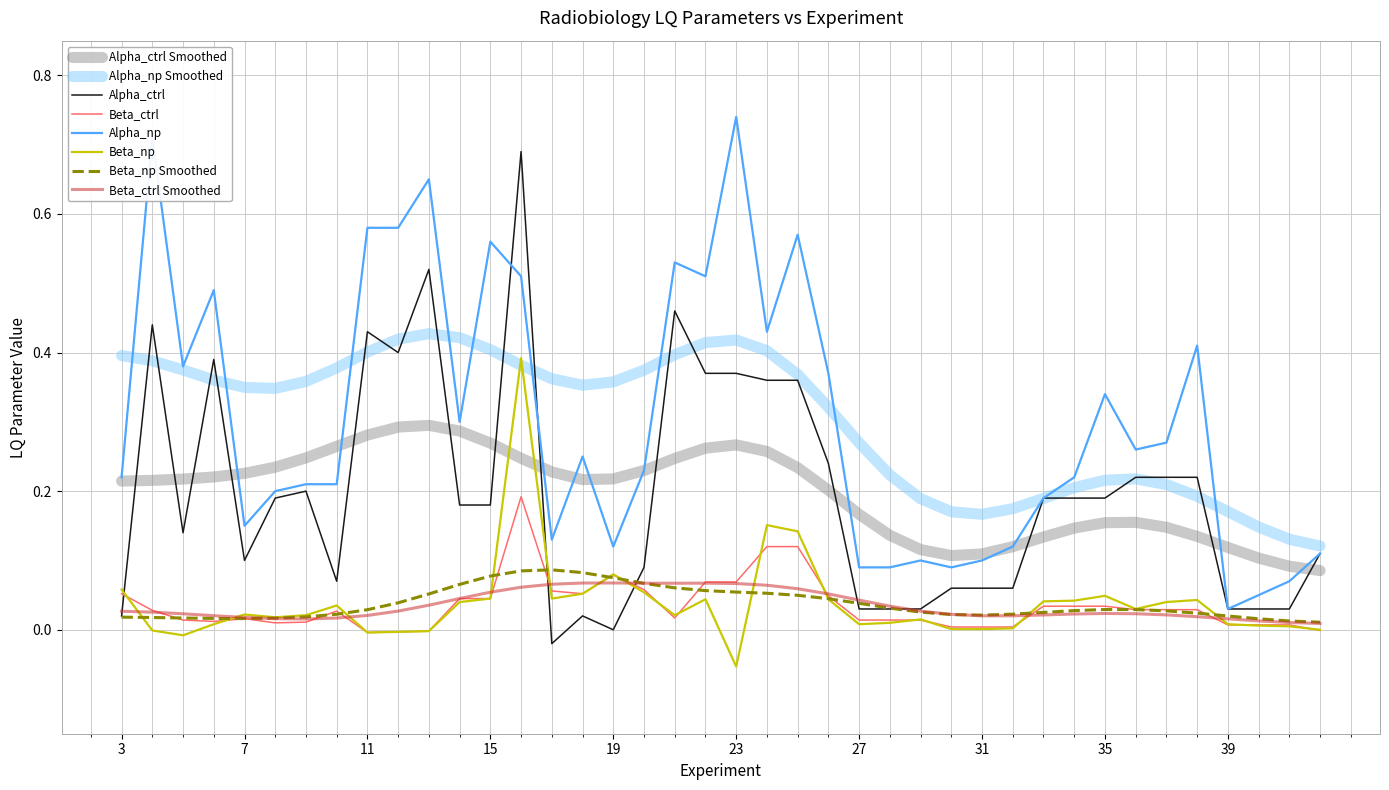

True or false: Beta_ctrl and Alpha_np Smoothed cross at least once.

False